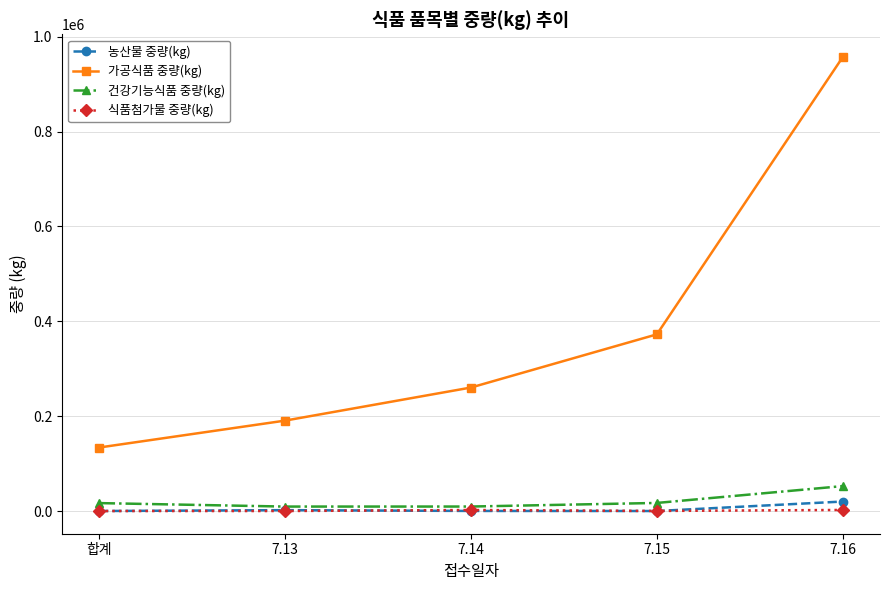

In 건강기능식품 중량(kg), how many points are lower than both neighbors (excluding endpoints)?

1